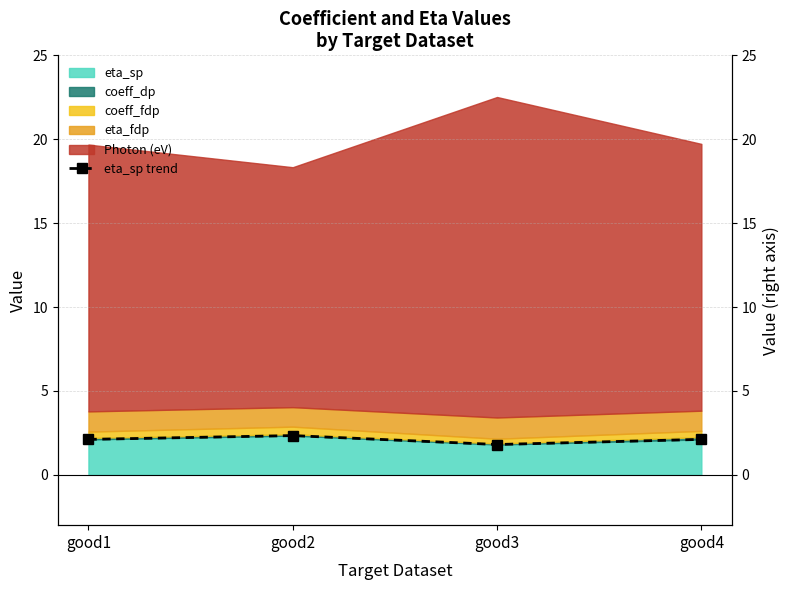

Between good2 and good4, which is larger?

good2